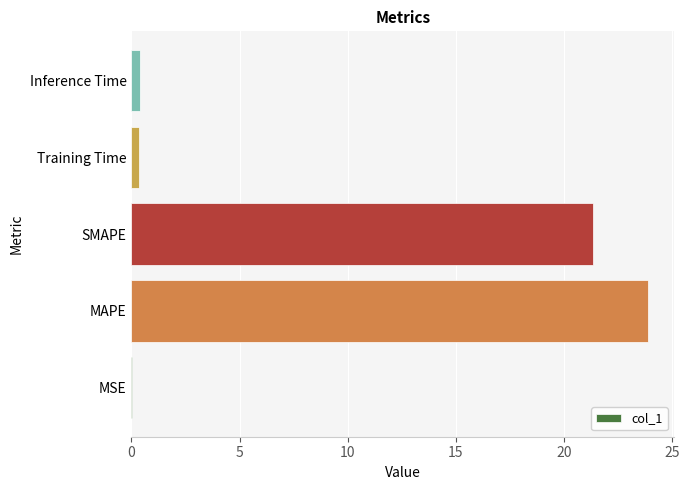

Which has a higher value, MAPE or MSE?

MAPE